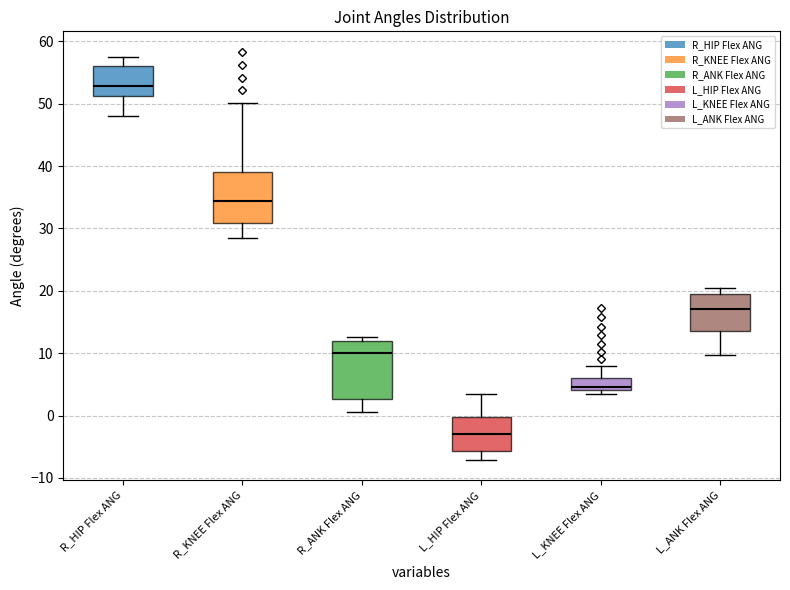

Reading left to right, transcribe this box plot: for each box, give where its median line is, the range the box spans, and where its two whiskers end, as read against the y-axis. The values are not printed on the chart, so give them approximately, as read against the axis.

R_HIP Flex ANG: median 53, box 51 to 56, whiskers 48 to 58
R_KNEE Flex ANG: median 34, box 31 to 39, whiskers 28 to 50
R_ANK Flex ANG: median 10, box 3 to 12, whiskers 1 to 13
L_HIP Flex ANG: median -3, box -6 to 0, whiskers -7 to 4
L_KNEE Flex ANG: median 5, box 4 to 6, whiskers 3 to 8
L_ANK Flex ANG: median 17, box 13 to 19, whiskers 10 to 20